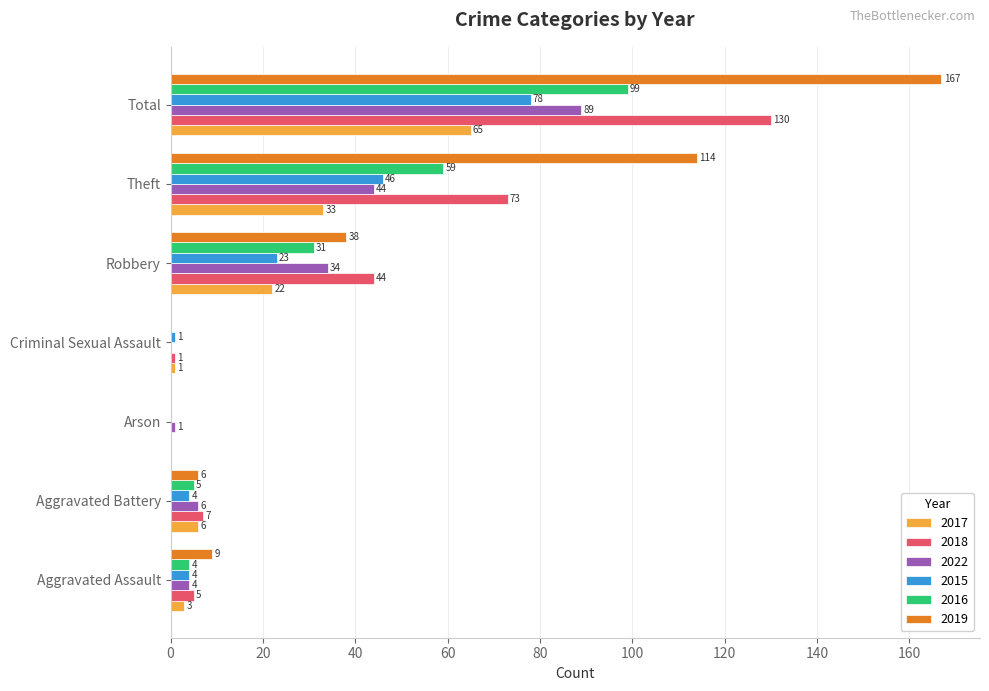

Which series changed the most between Aggravated Battery and Theft?

2019